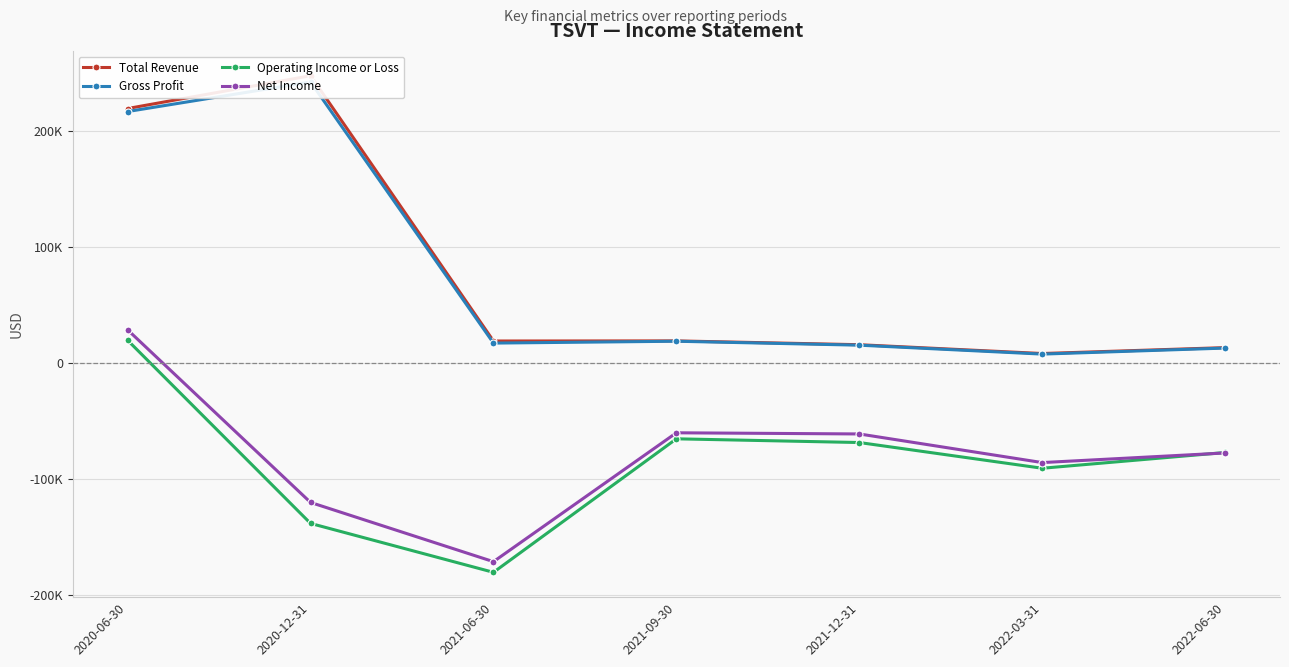

Which series ends up on top after the final intersection of Net Income and Operating Income or Loss?

Operating Income or Loss